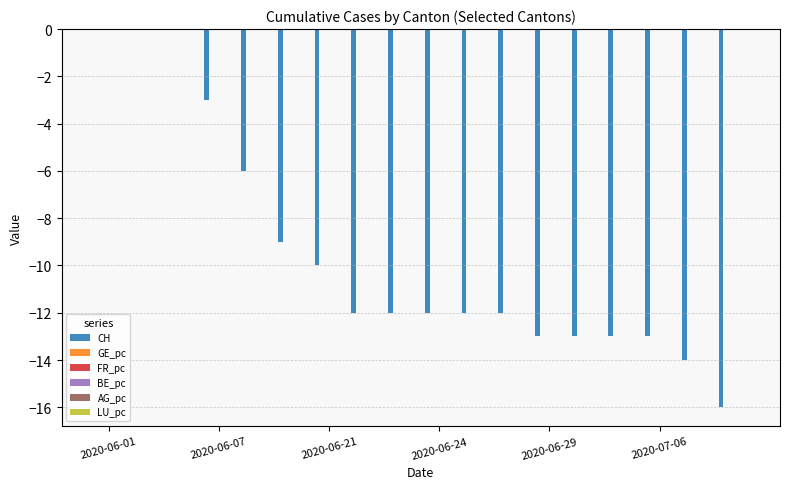

Which series has the largest range (max minus min)?

CH